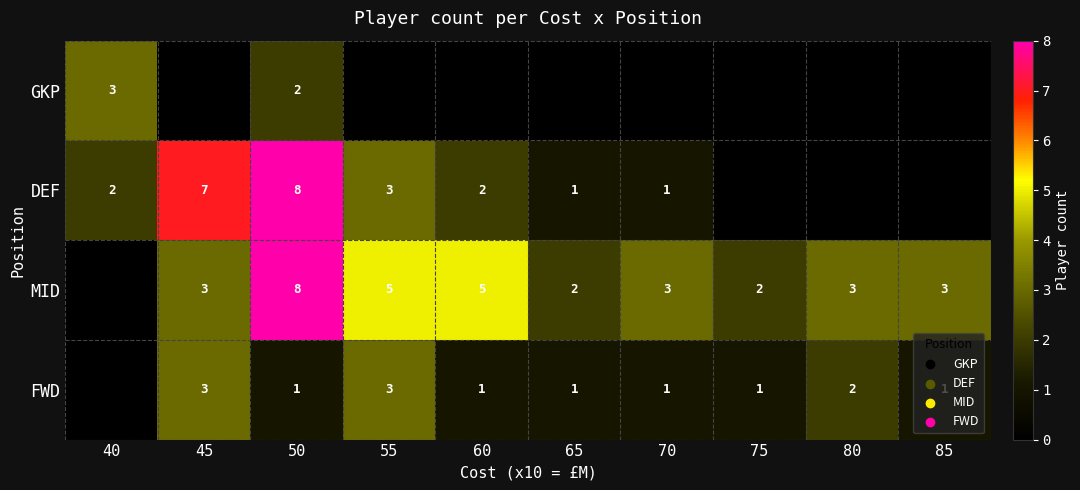

Is the value of MID at 80 greater than the value of FWD at 70?

Yes